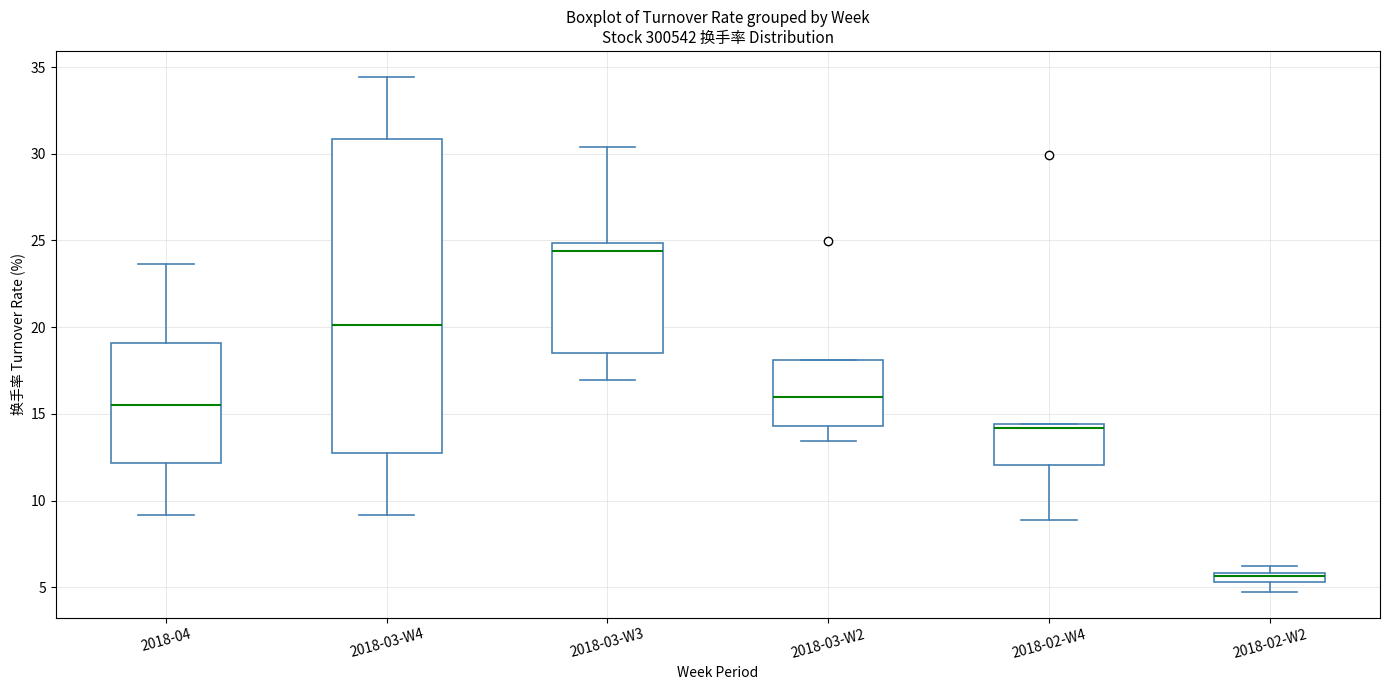

Which box's median line is the lowest?

2018-02-W2